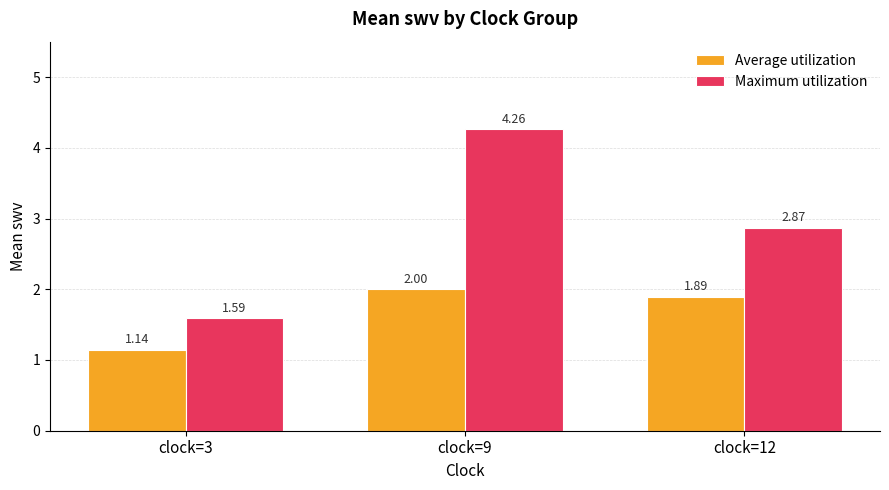

What are all the series names shown in the legend?

Average utilization, Maximum utilization